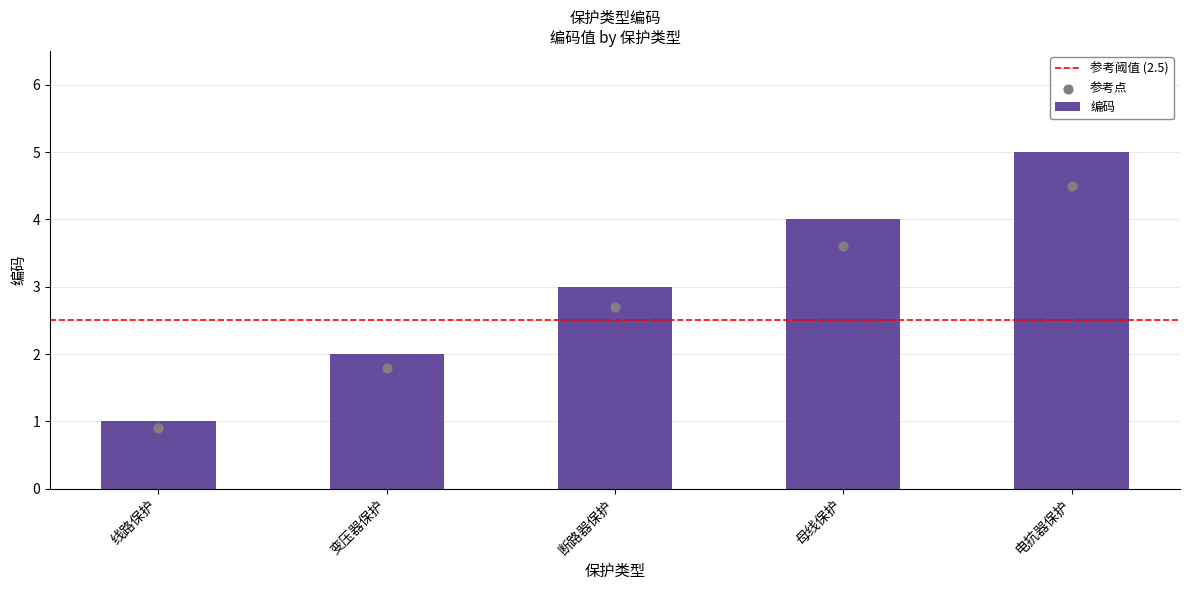

What is the change in value from 母线保护 to 电抗器保护?

+1